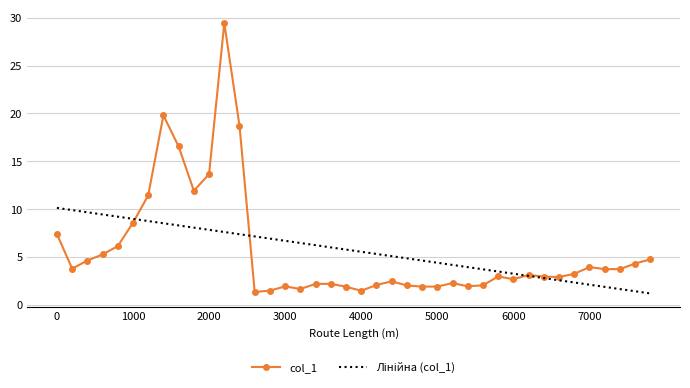

What is the difference between the maximum and second lowest values?

28.0